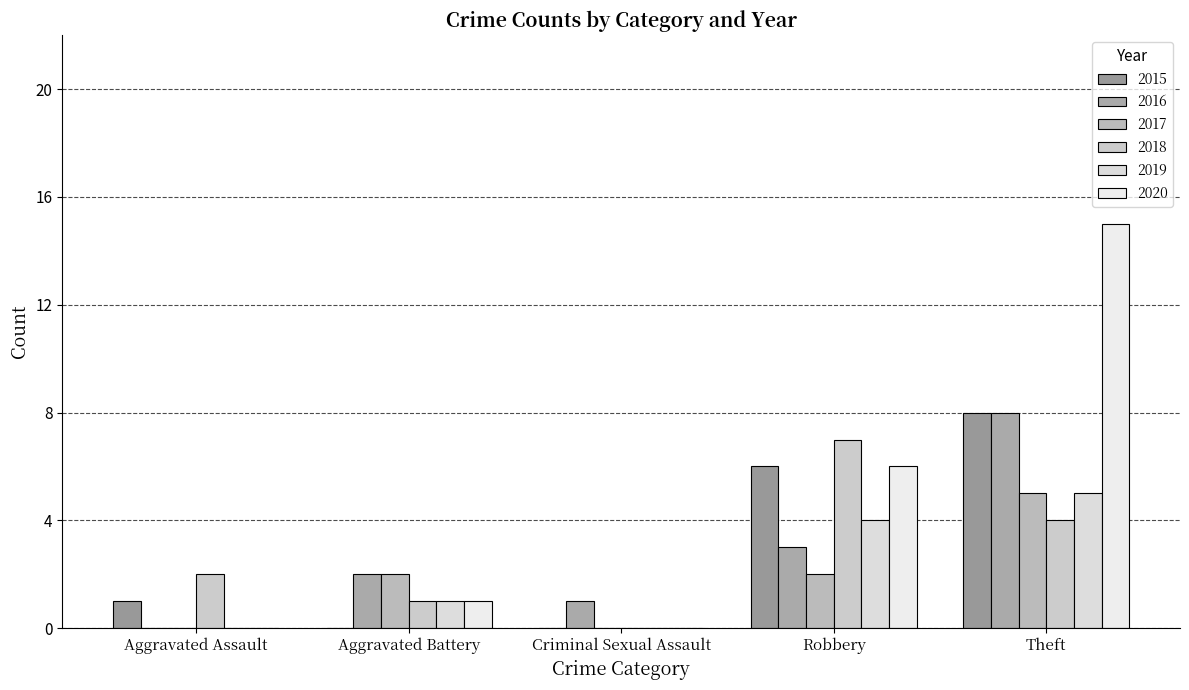

What are all the series names shown in the legend?

2015, 2016, 2017, 2018, 2019, 2020